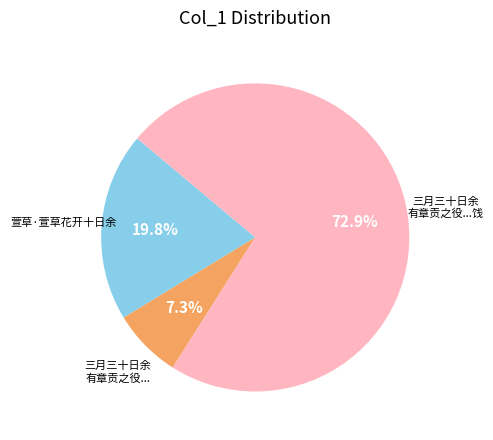

To the nearest percent, what is the difference between the largest and smallest slice percentages?

66%